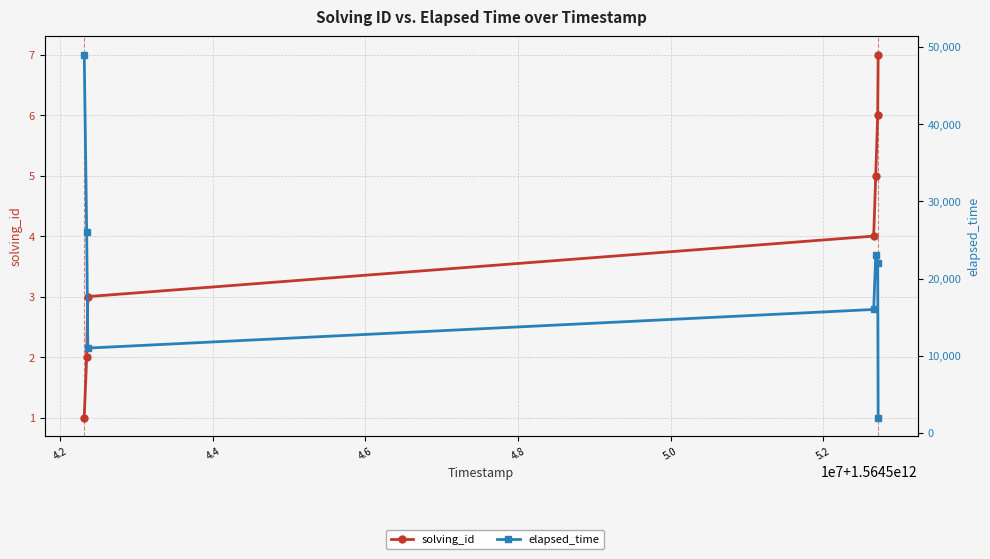

Which series has the largest total across all categories?

elapsed_time